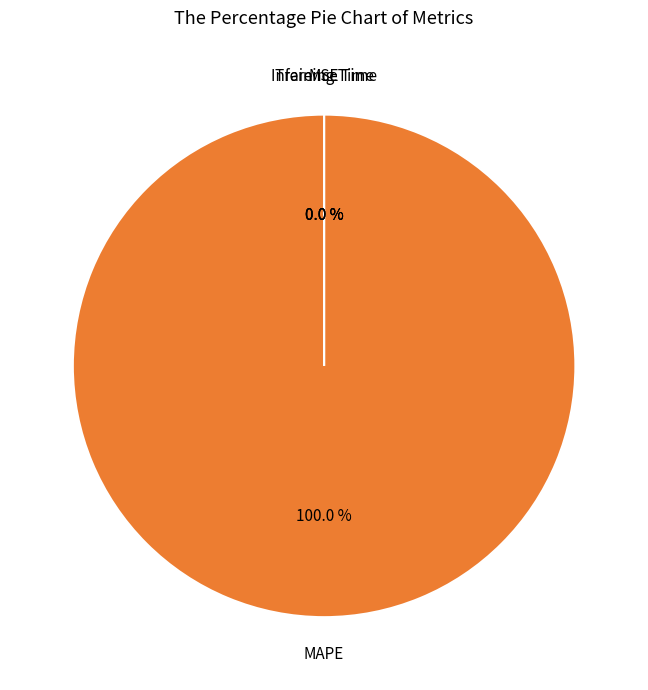

Is it true that MSE is 0% of the pie?

True